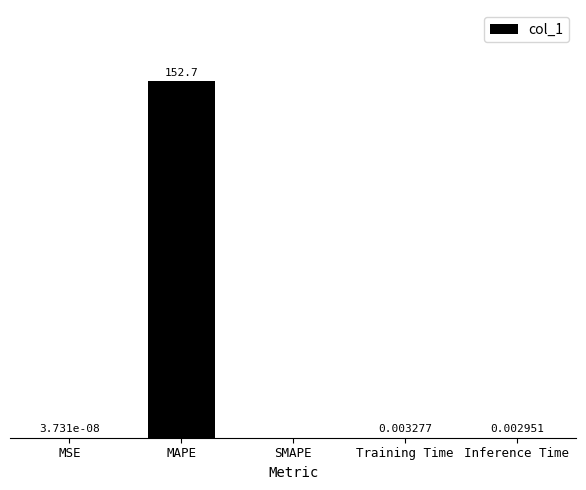

At which category does the chart reach its peak across all series?

MAPE